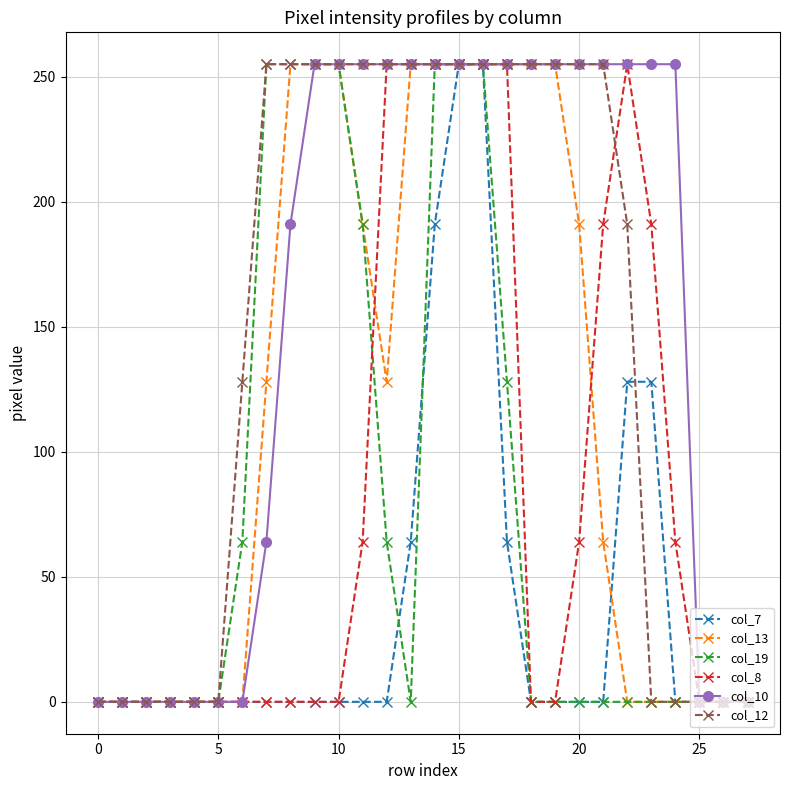

At how many categories does at least one series exceed 218?

18